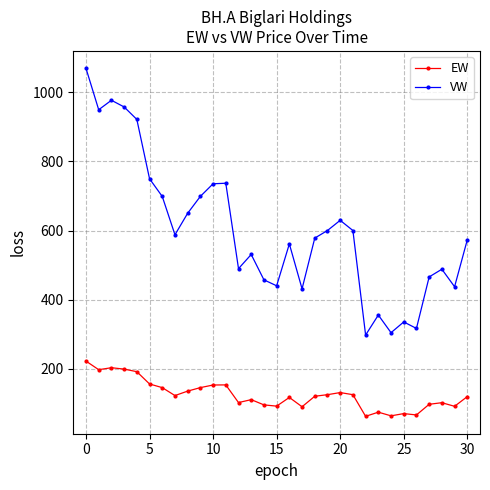

List the series in order of their peak value, highest first.

VW, EW